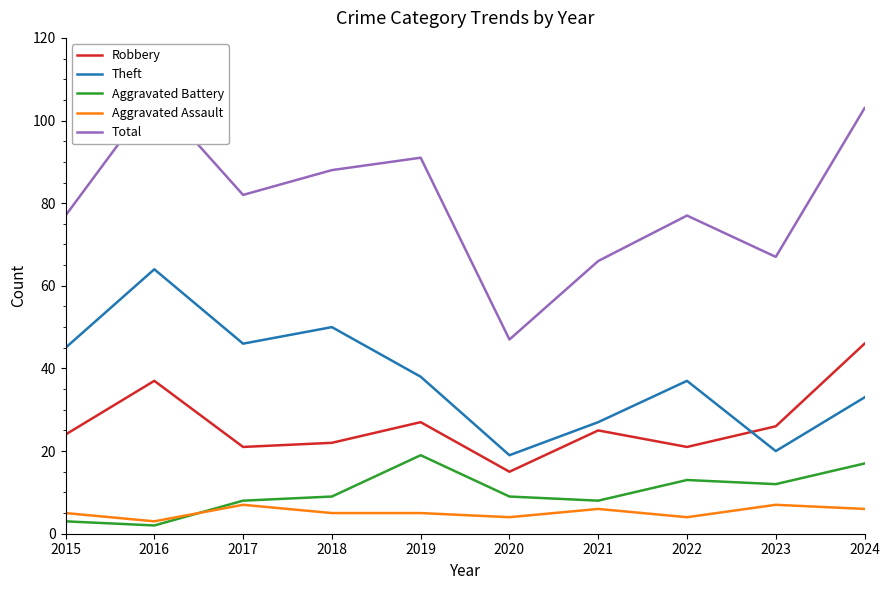

What is the difference between the maximum and minimum values in the Aggravated Assault series?

4